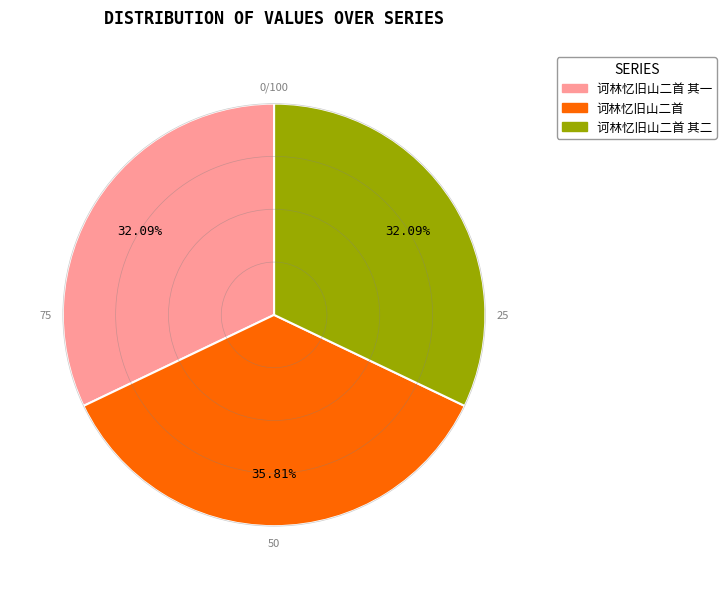

Count the number of slices in the pie.

3